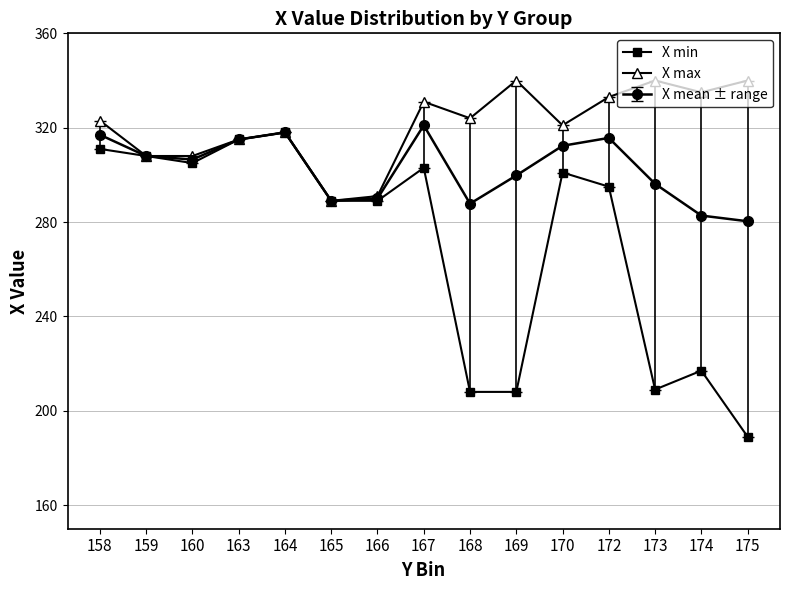

What is the total value across all series at 172?

943.7